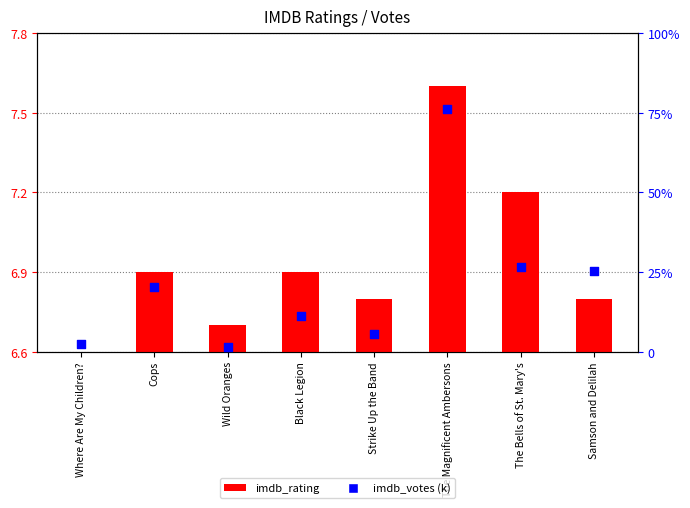

Which series has the largest total across all categories?

imdb_votes (k)